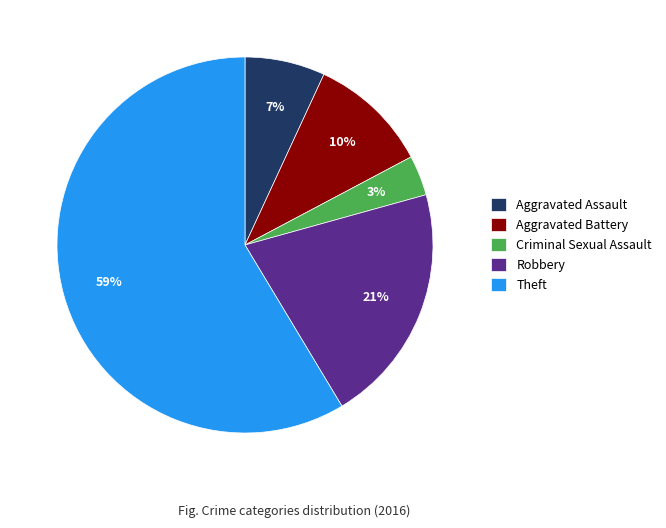

To the nearest percent, what is the average slice percentage?

20%